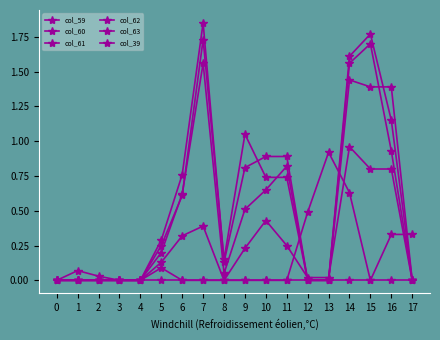

True or false: col_59 has more than 0 points higher than both neighbors.

False